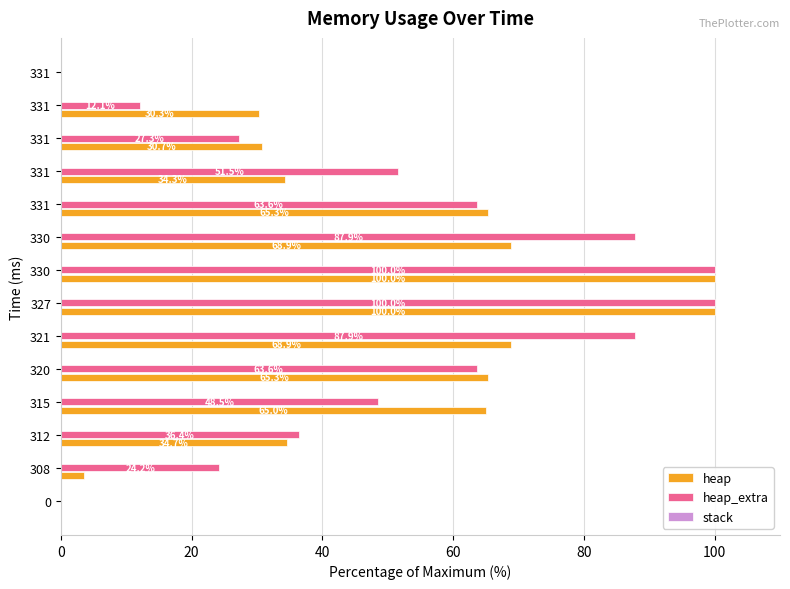

What is the label of the 9th bar from the right?

100